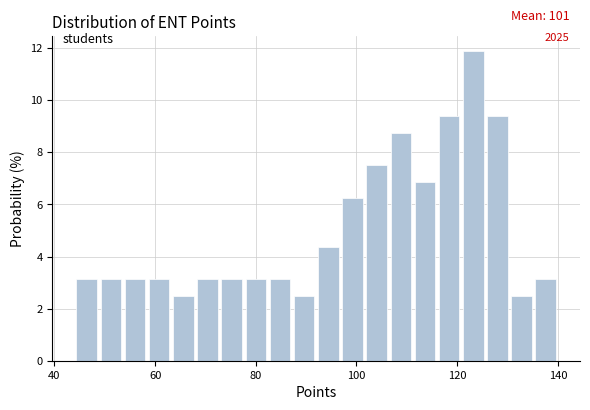

Read against the x-axis, roughly where is the centre of the tallest bar?

124